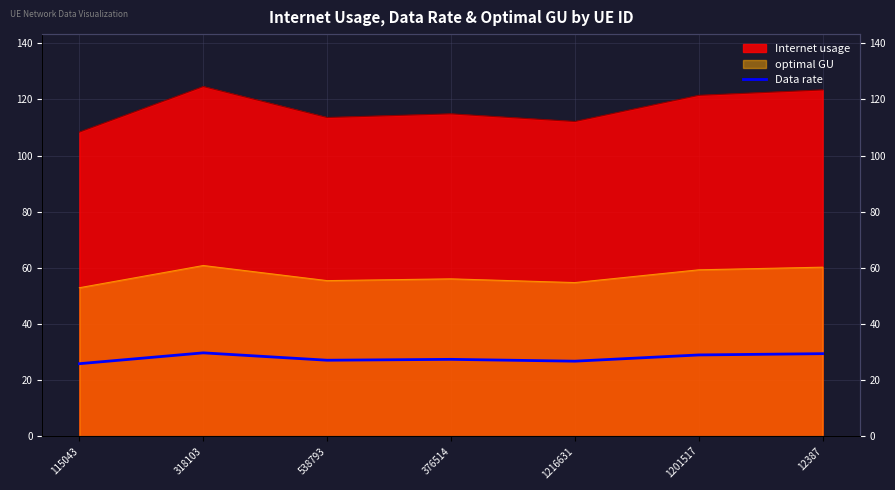

Reading left to right, extract all data points from this chart.

115043=25.8	318103=29.7	538793=27.0	376514=27.3	1216631=26.7	1201517=28.9	12387=29.4